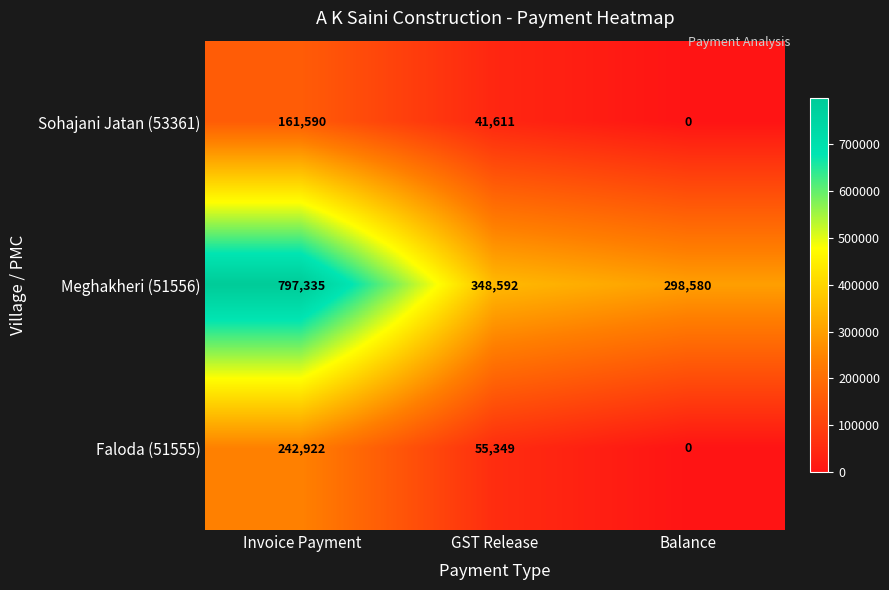

Reading left to right, what are all the values shown in this chart?

Sohajani Jatan (53361): 161590	41611	0
Meghakheri (51556): 797335	348592	298580
Faloda (51555): 242922	55349	0